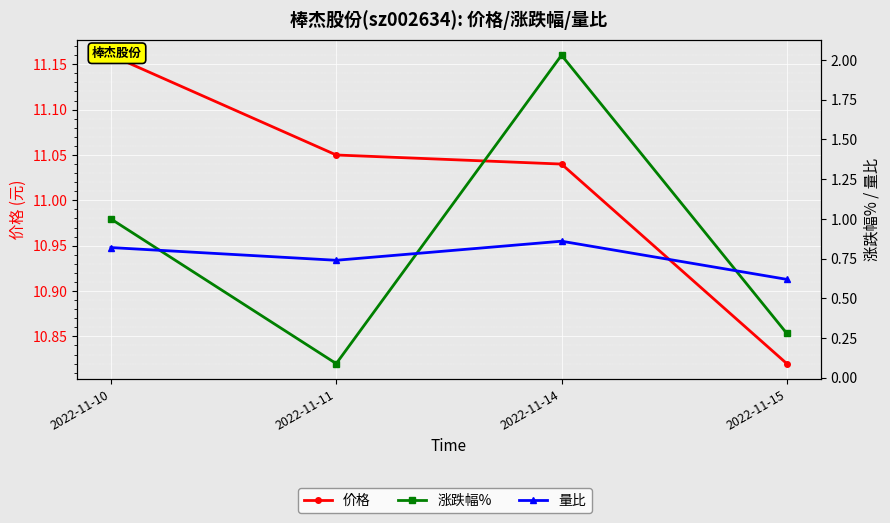

What is the difference between the maximum and second lowest values in the 量比 series?

0.1